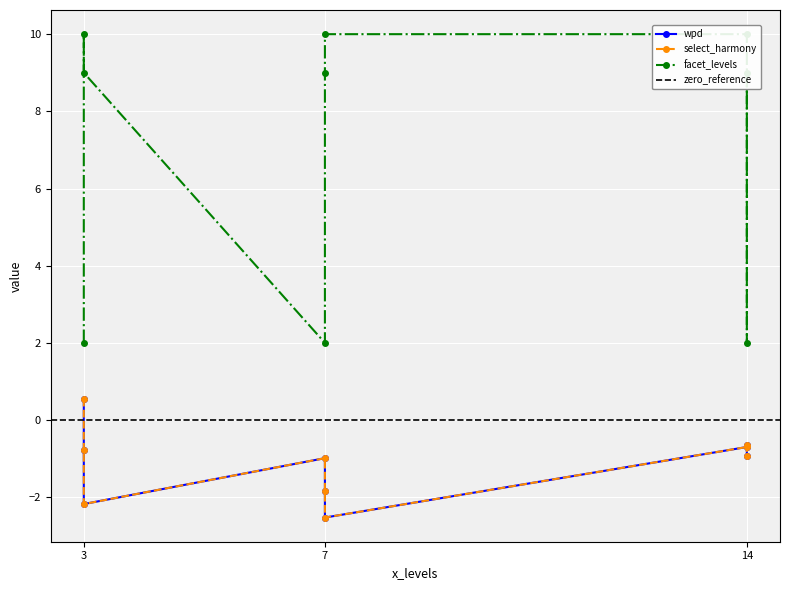

What is the difference between the second highest and minimum values in the select_harmony series?

1.9